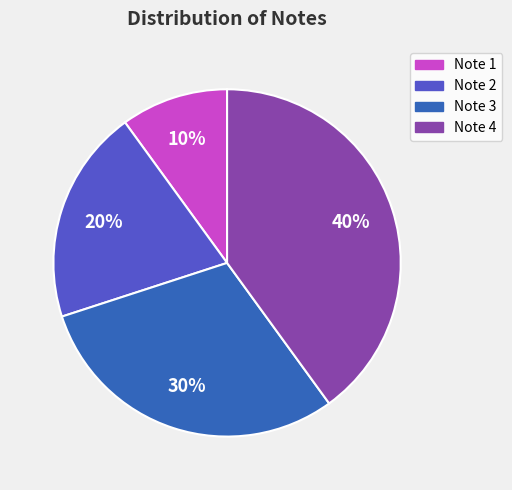

Which slice is the largest?

Note 4